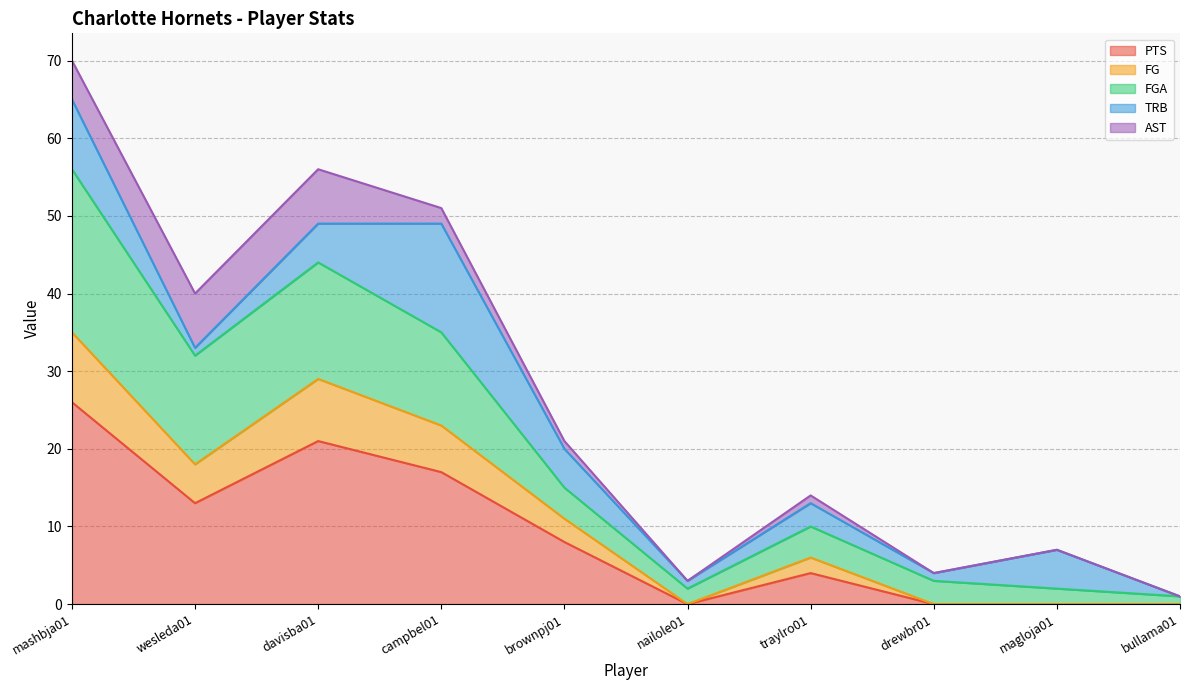

At which category is the sum across all series the highest?

mashbja01